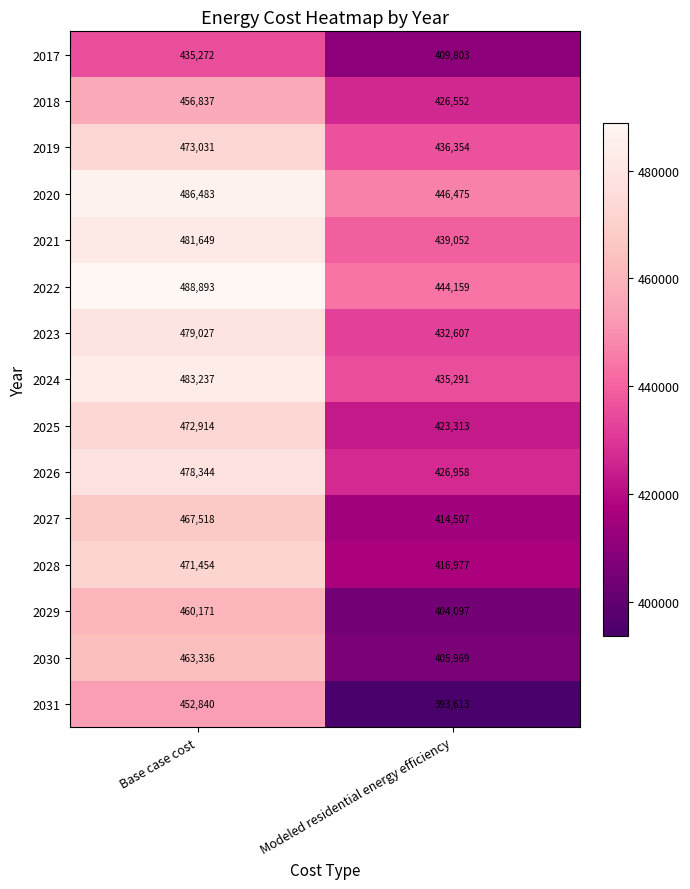

What is the difference between the 2027 values at Modeled residential energy efficiency and Base case cost?

53011